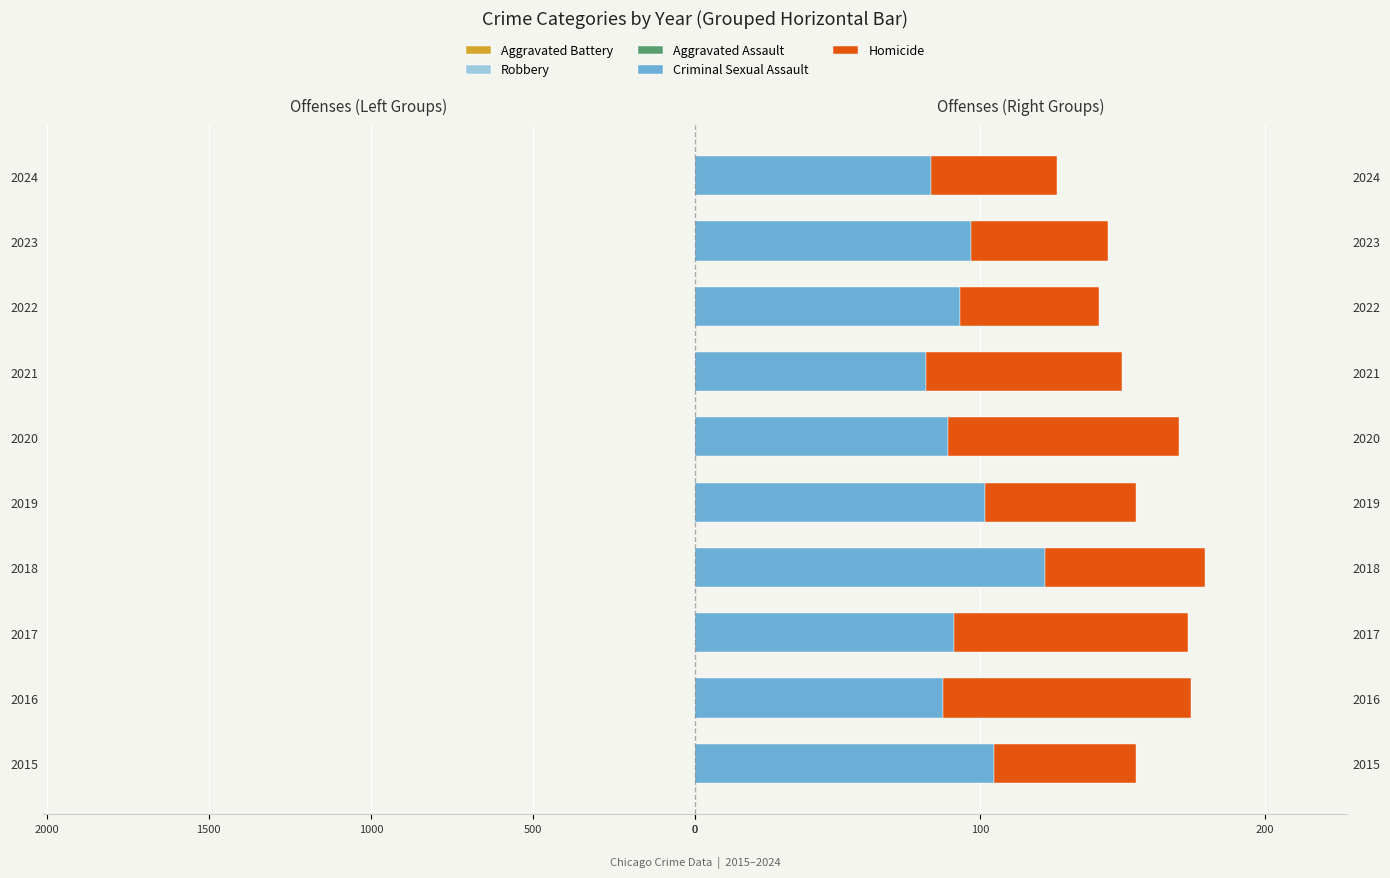

How many data points in Homicide are above 56?

4